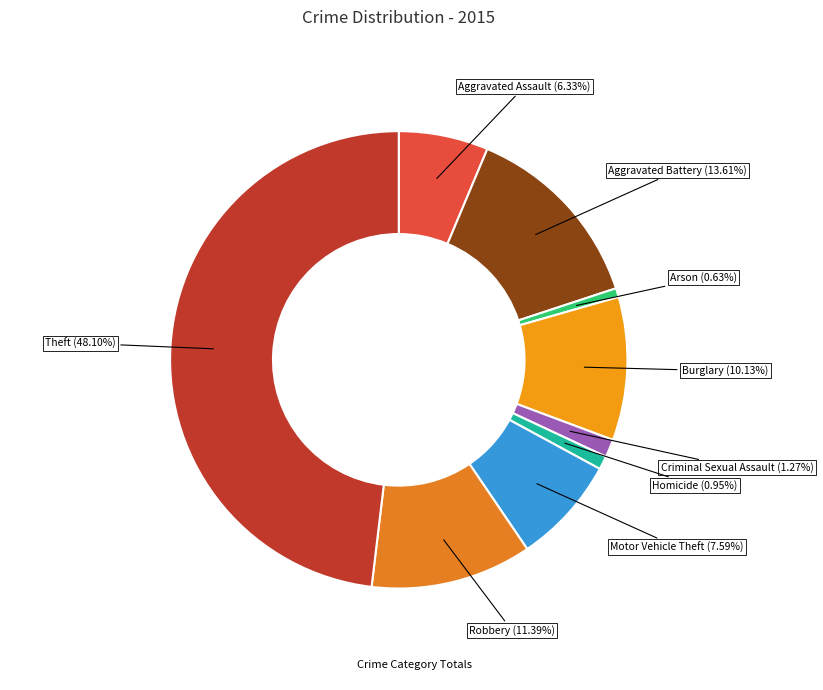

How many slices are in this pie chart?

9